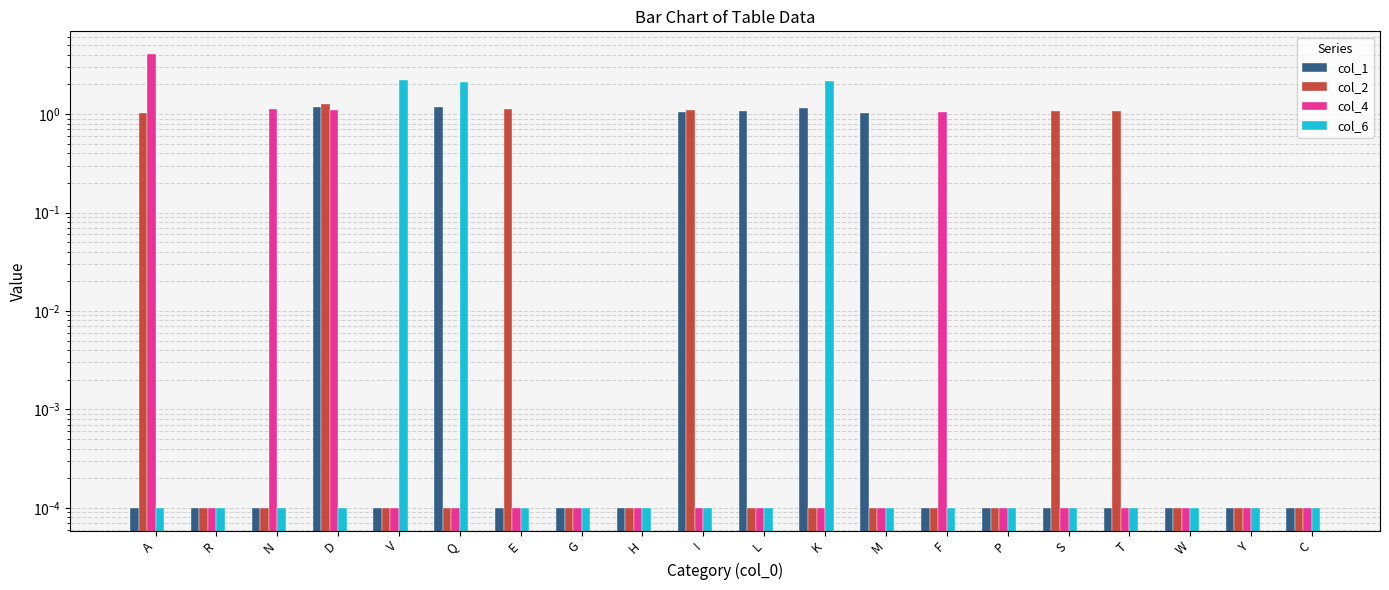

Between K and F, which series saw the biggest shift?

col_6